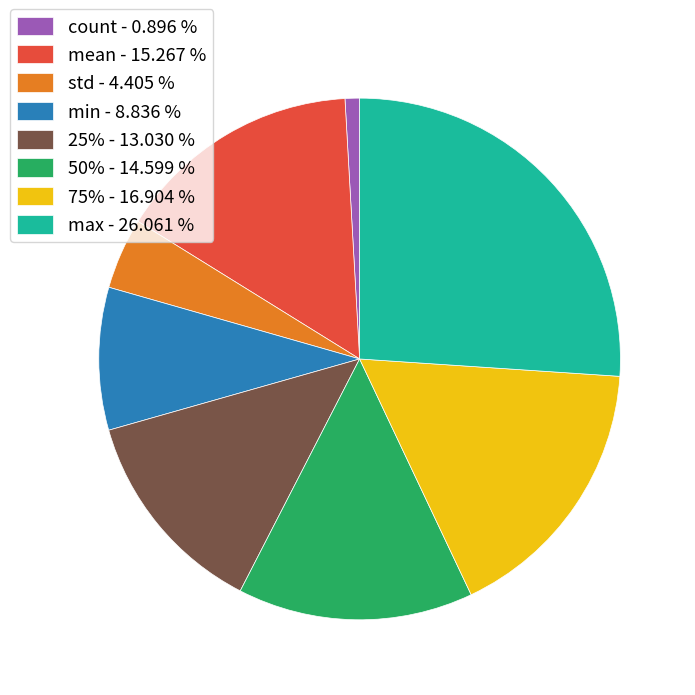

Rank the categories by value from highest to lowest.

max, 75%, mean, 50%, 25%, min, std, count